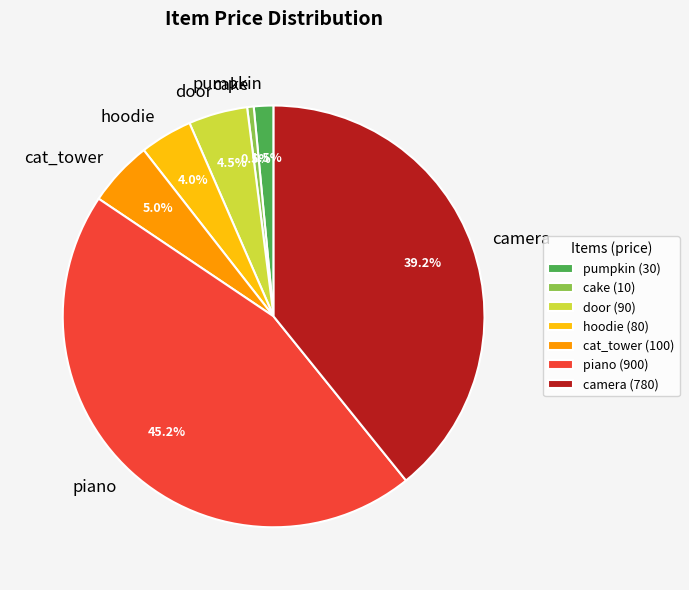

How much of the chart is everything except cat_tower?

95.0%